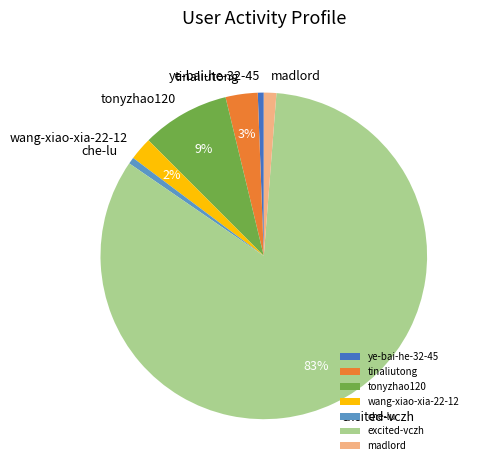

Does any single category account for the majority?

Yes